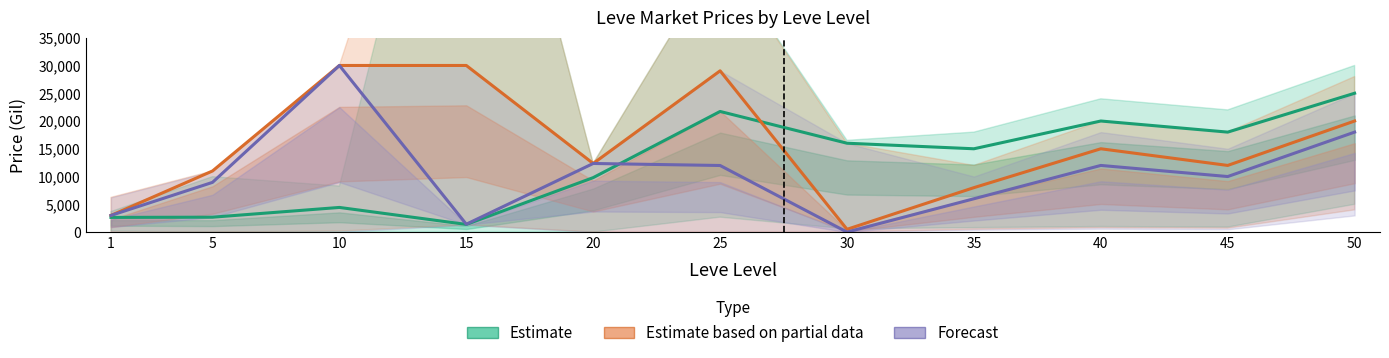

List the series in order of their overall mean, highest first.

Estimate based on partial data, Estimate, Forecast